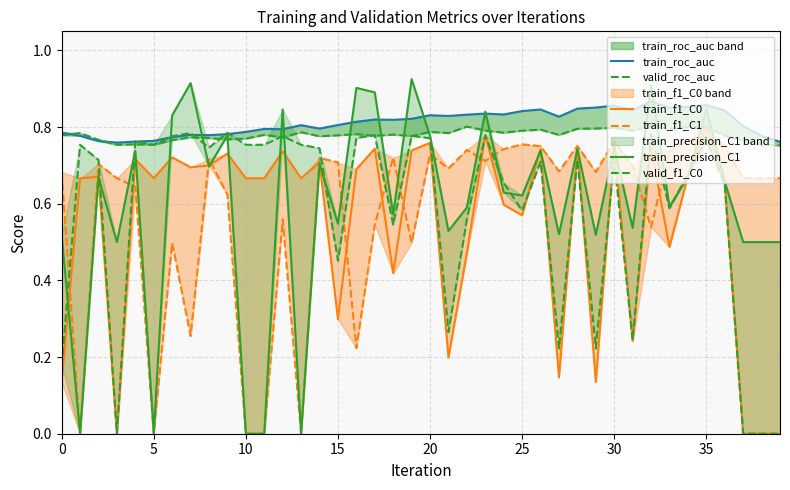

What is the label of the 17th point from the right?

23